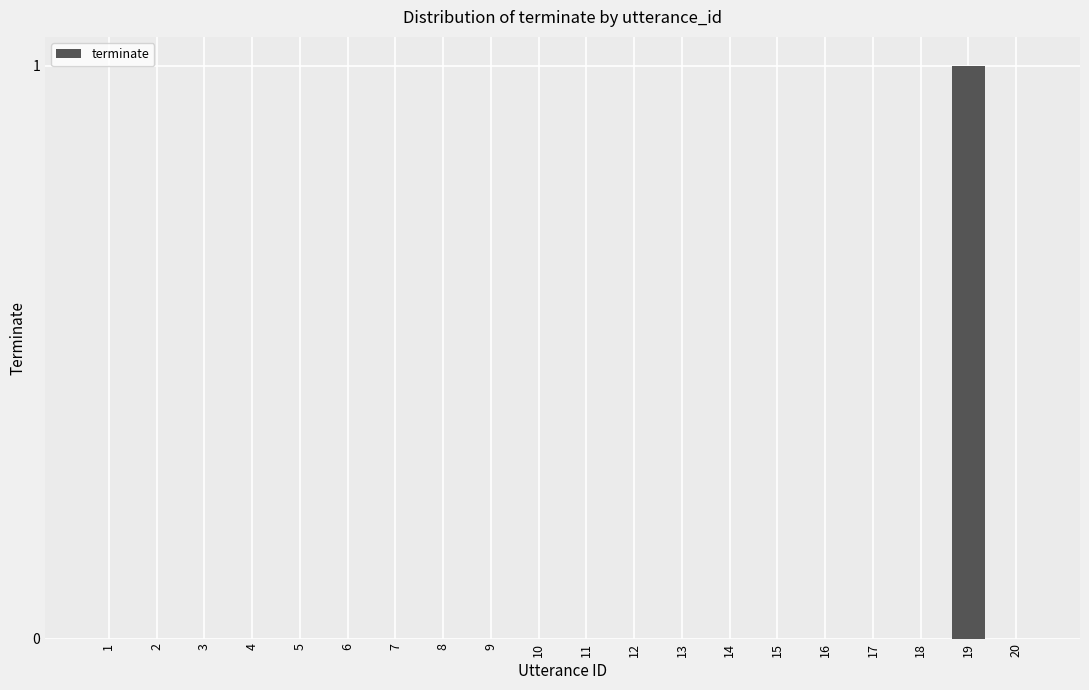

The value at 6 is 0. True or false?

True